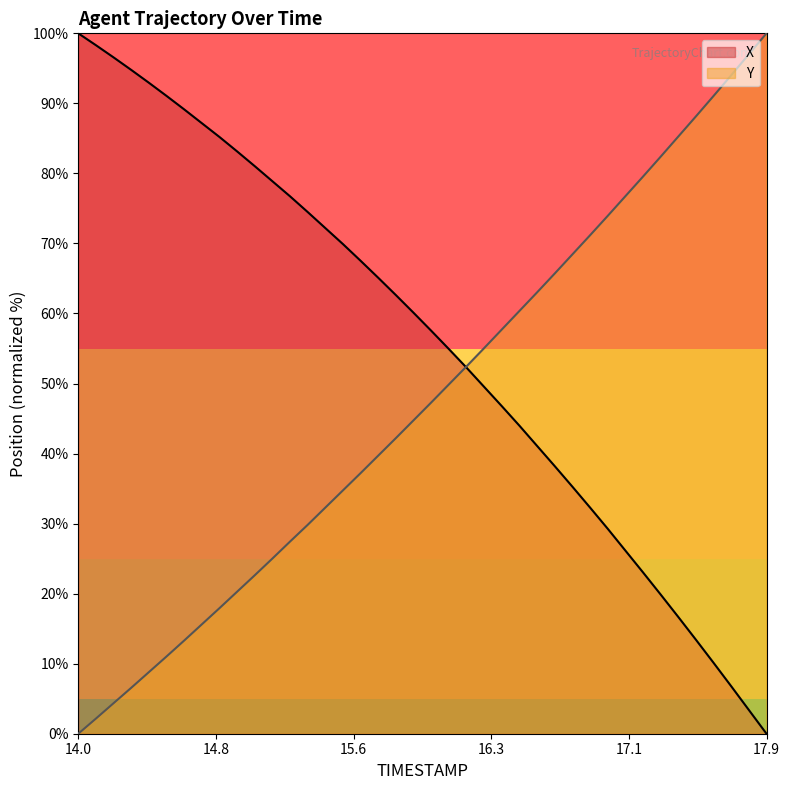

What position from the left is 15.8?

19